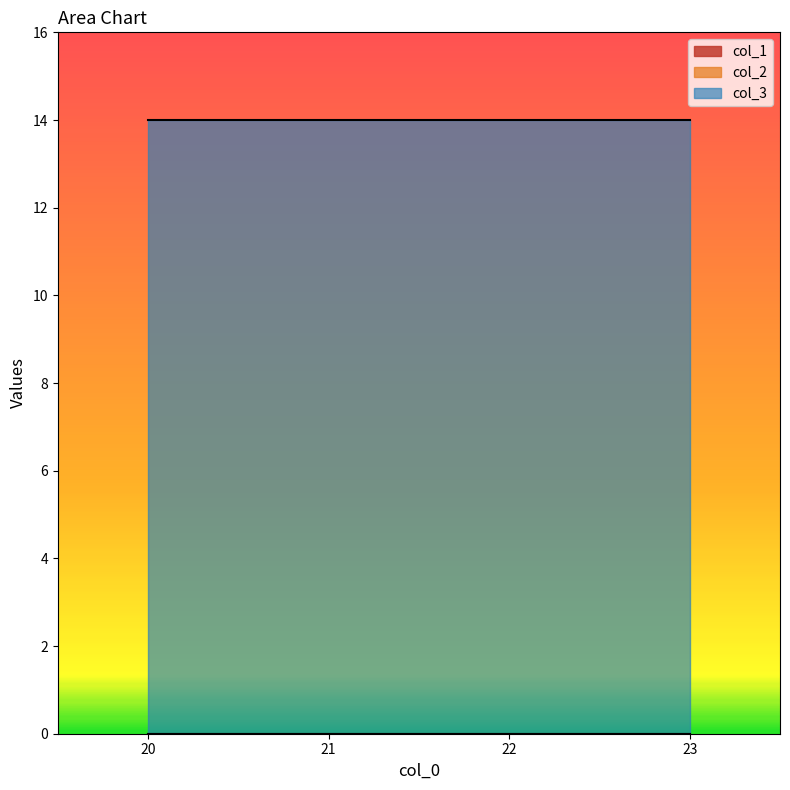

What is the maximum value for col_3?

14